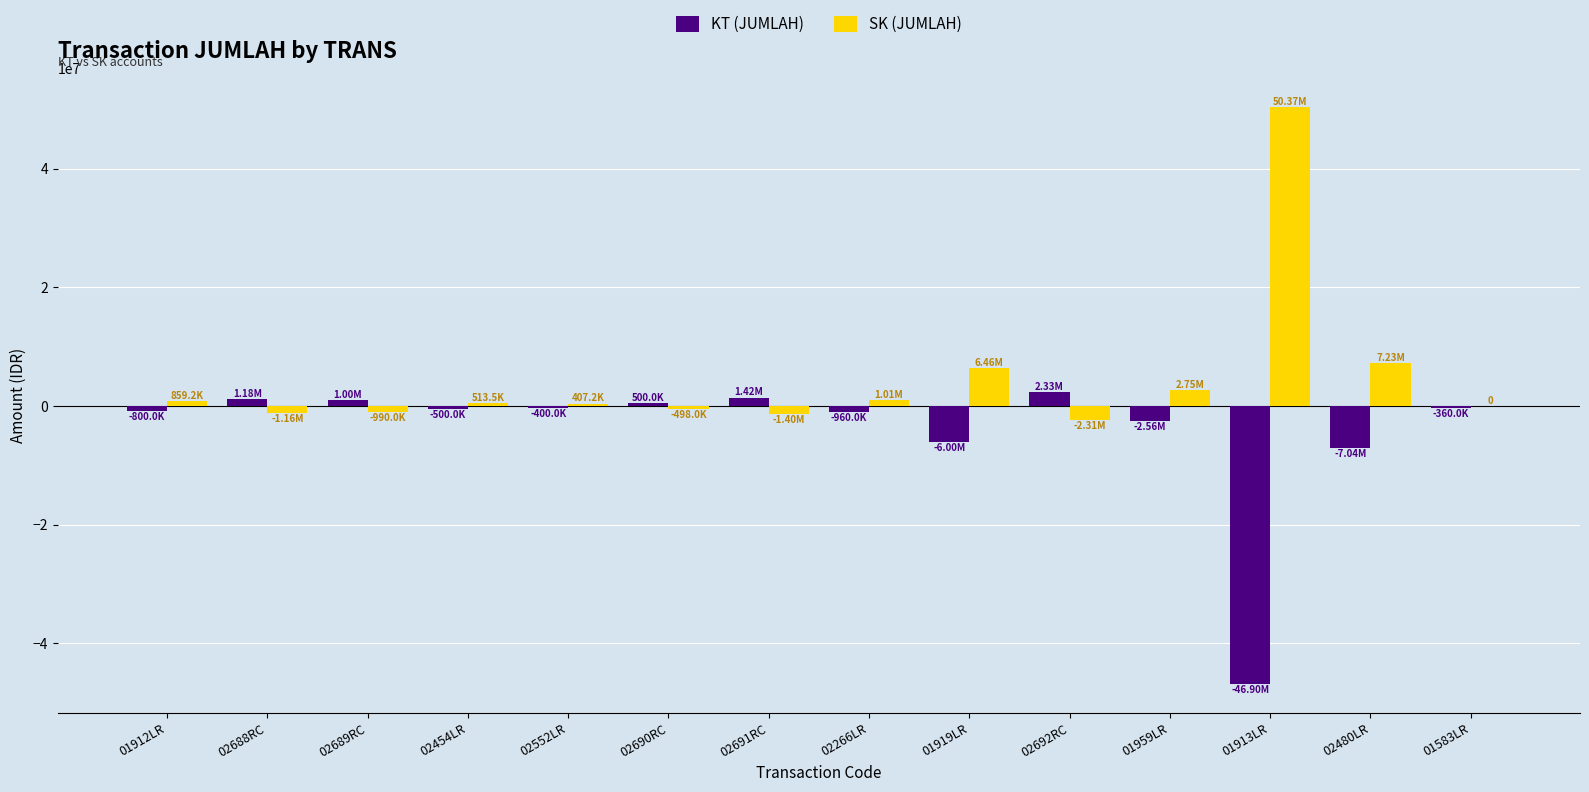

Which series has the largest range (max minus min)?

SK (JUMLAH)